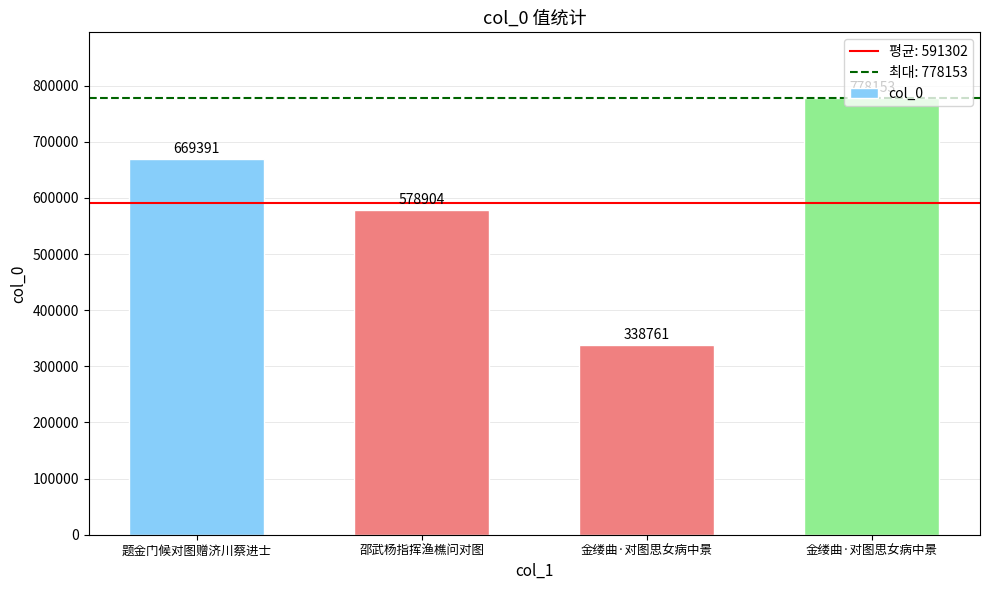

How many bars are there in total?

4